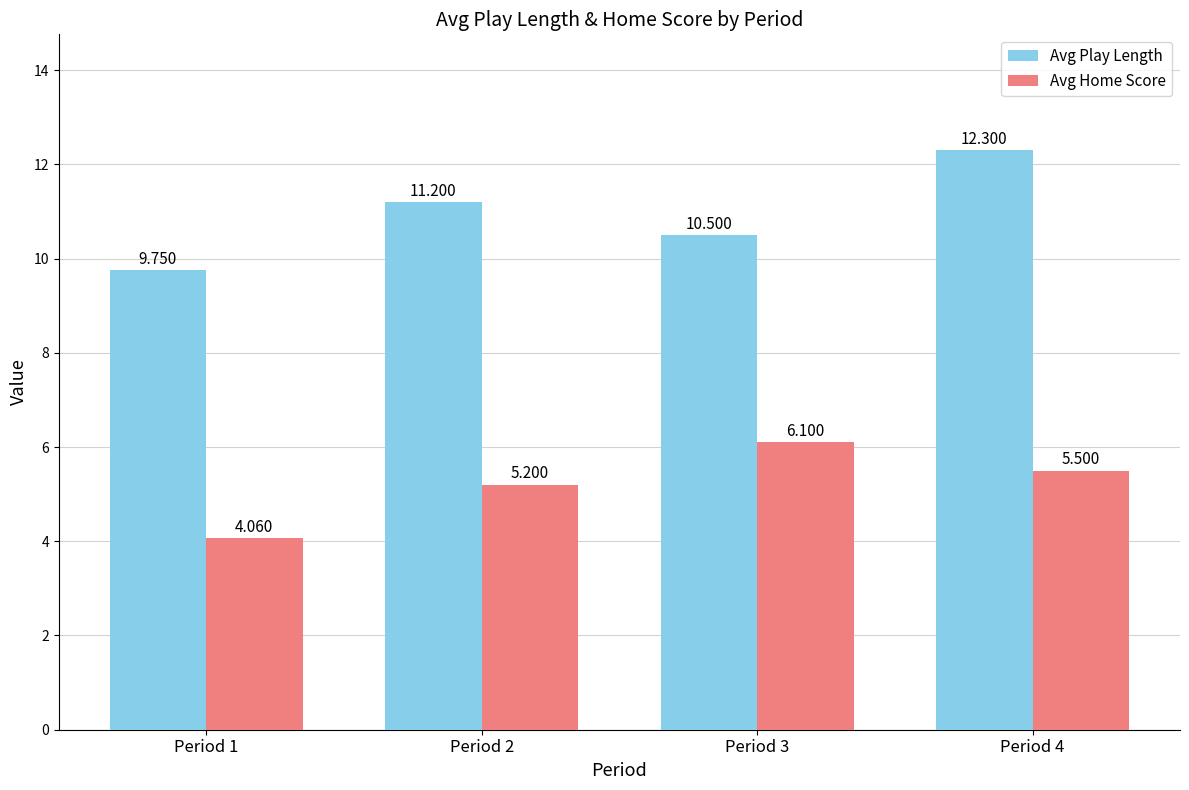

At which category does the chart reach its minimum across all series?

Period 1